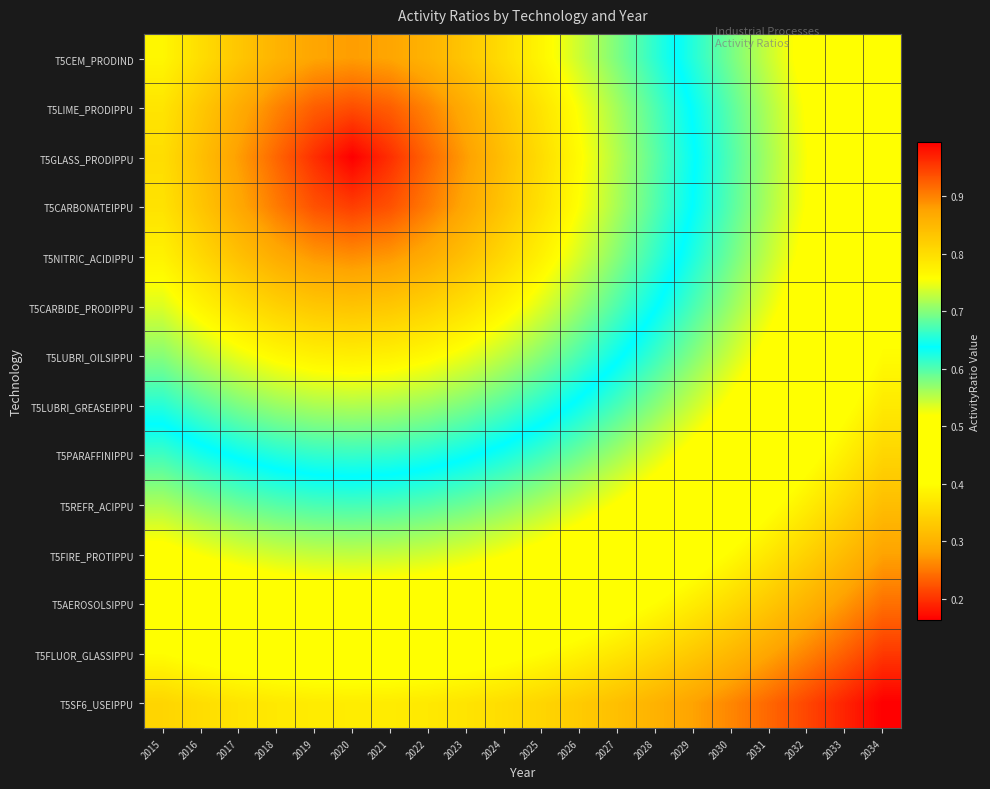

Between 2031 and 2020, which is larger?

2020